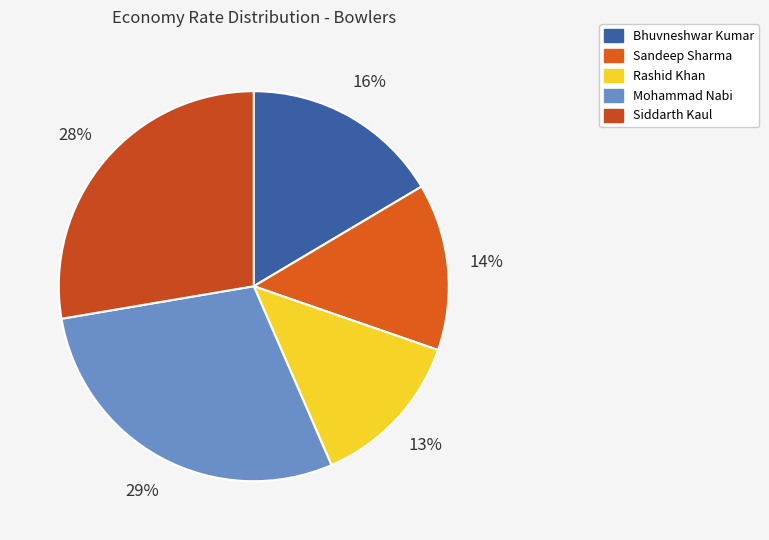

How many segments does this pie chart have?

5